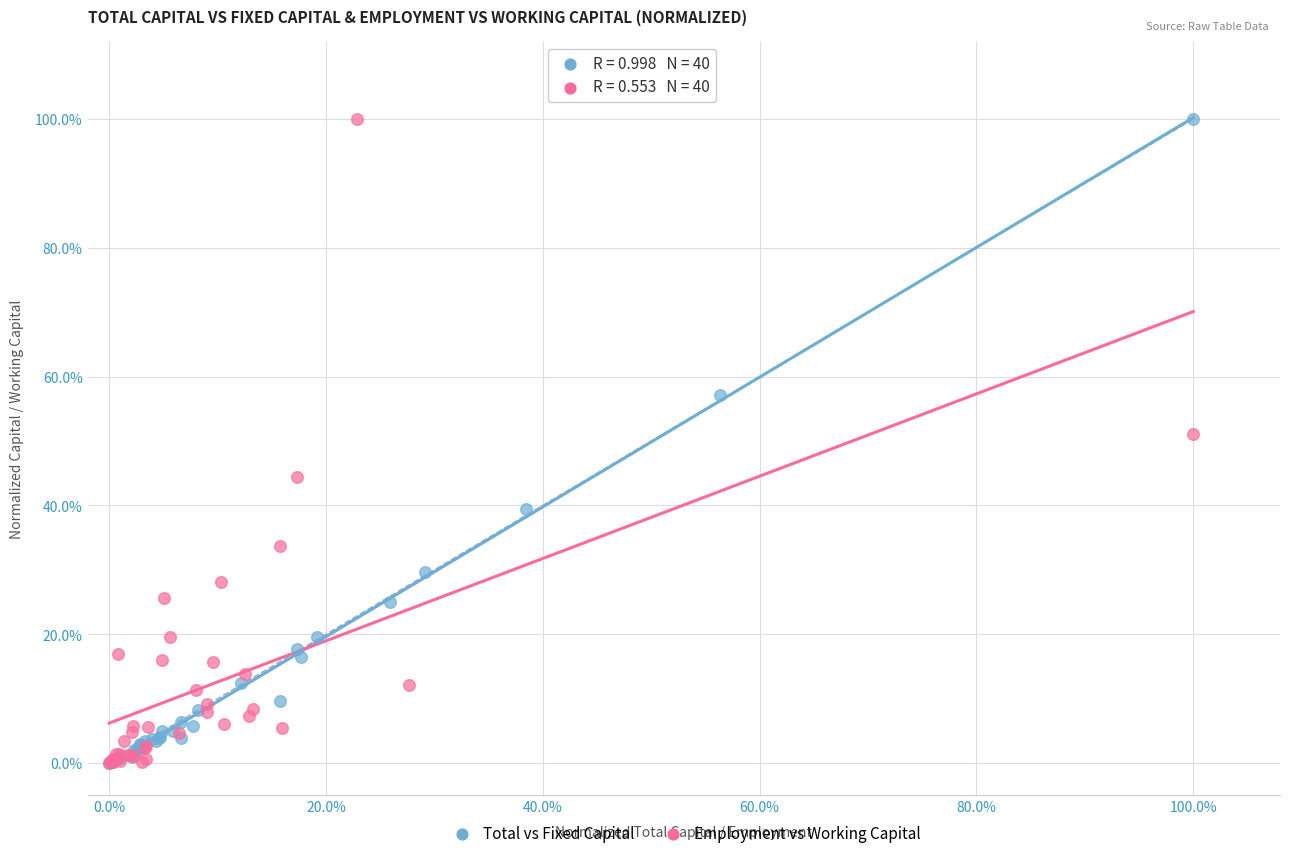

What are all the series names shown in the legend?

Total vs Fixed Capital, Employment vs Working Capital